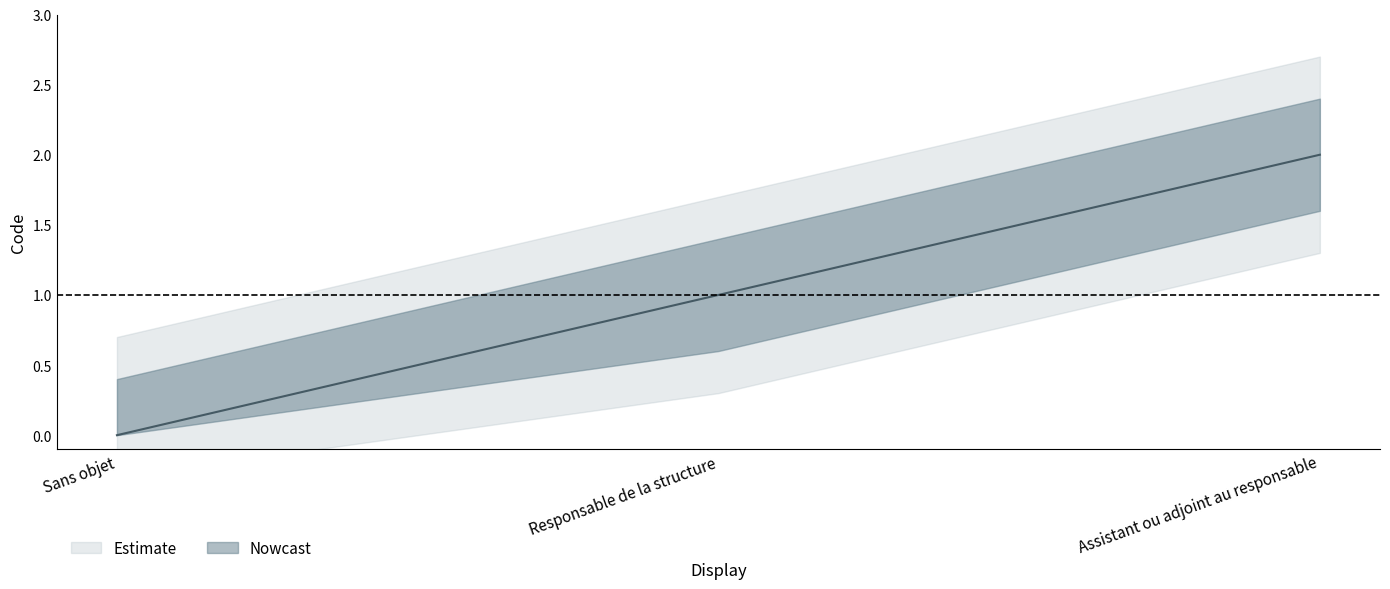

What position from the left is Assistant ou adjoint au responsable?

3